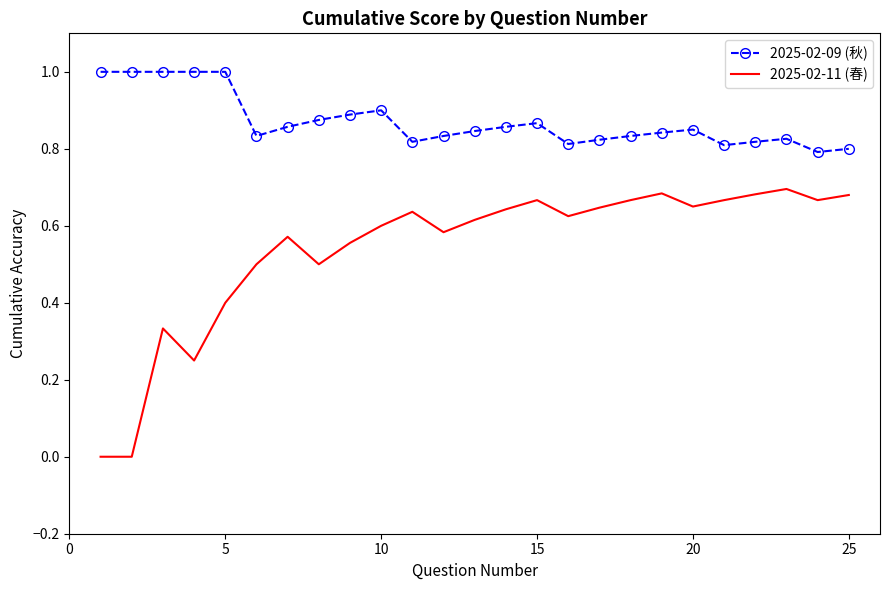

What is the highest value of the 2025-02-09 (秋) series?

1.0